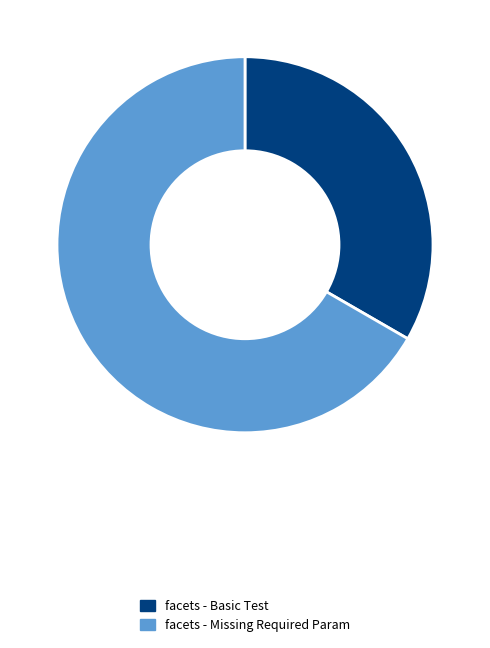

True or false: facets - Missing Required Param accounts for 59% of the total.

False